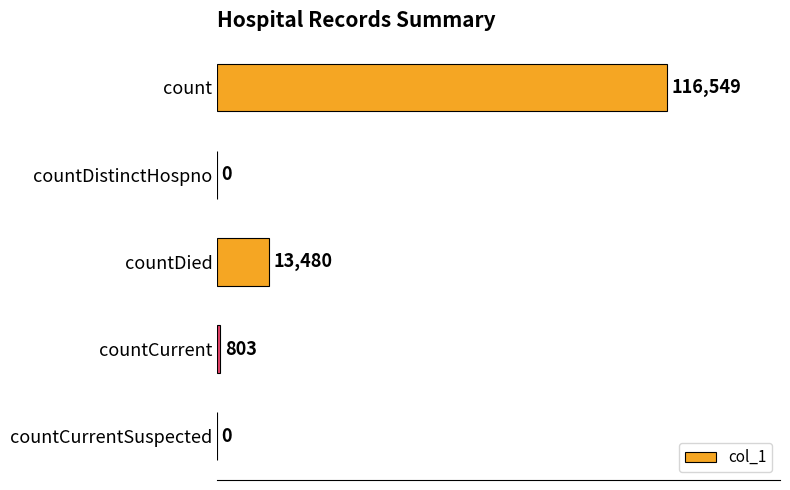

True or false: the data shows 0 at countDistinctHospno.

True